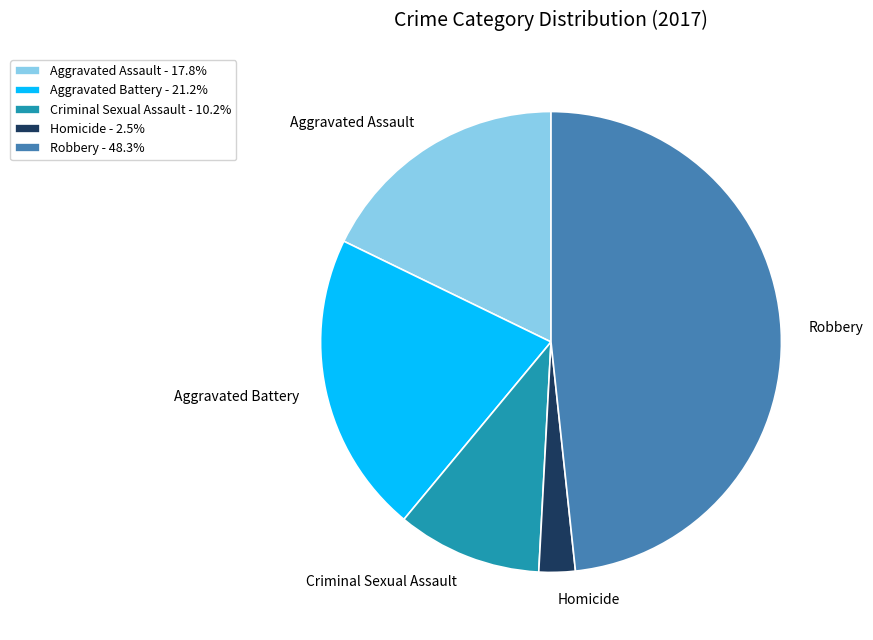

Approximately how many times larger is the value at Aggravated Battery compared to Homicide?

8.3